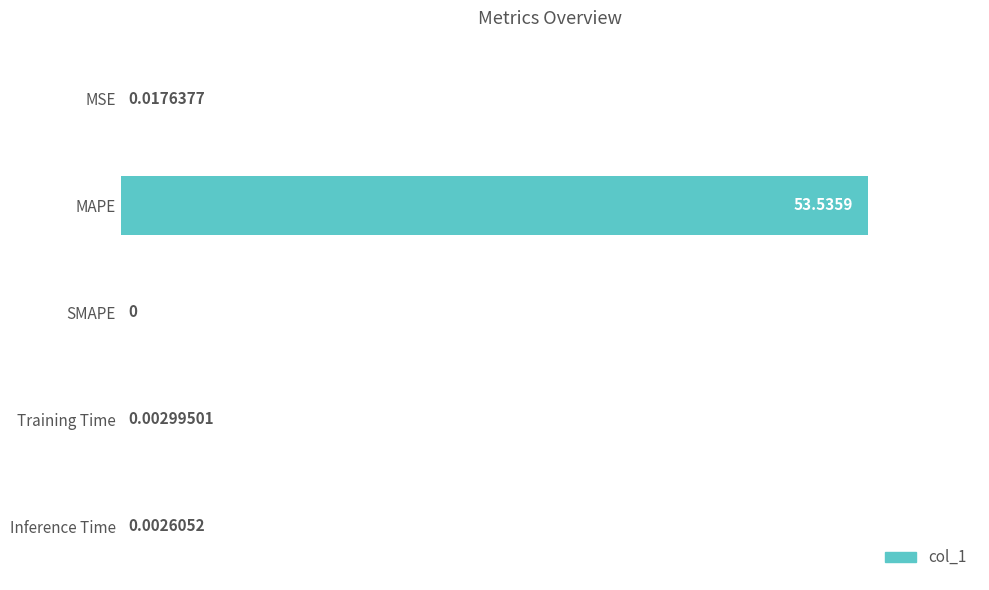

What is the sum of all values?

53.6